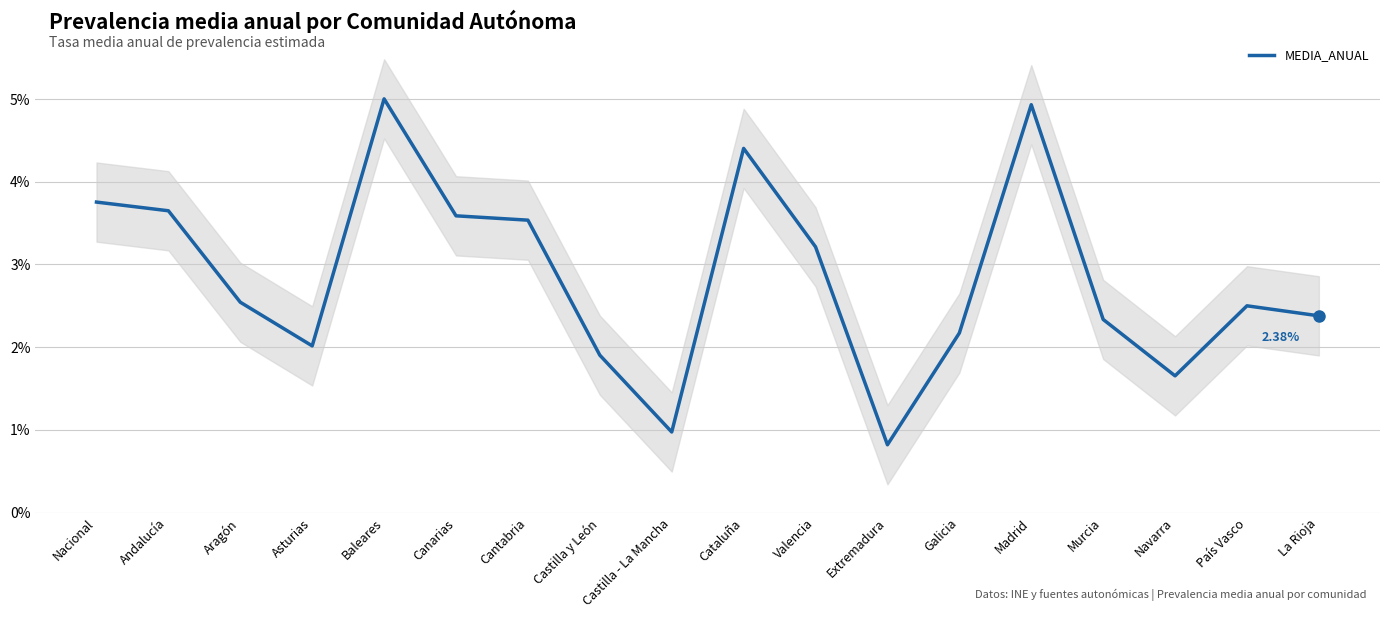

List the labels in order of value, smallest first.

Extremadura, Castilla - La Mancha, Navarra, Castilla y León, Asturias, Galicia, Murcia, La Rioja, País Vasco, Aragón, Valencia, Cantabria, Canarias, Andalucía, Nacional, Cataluña, Madrid, Baleares